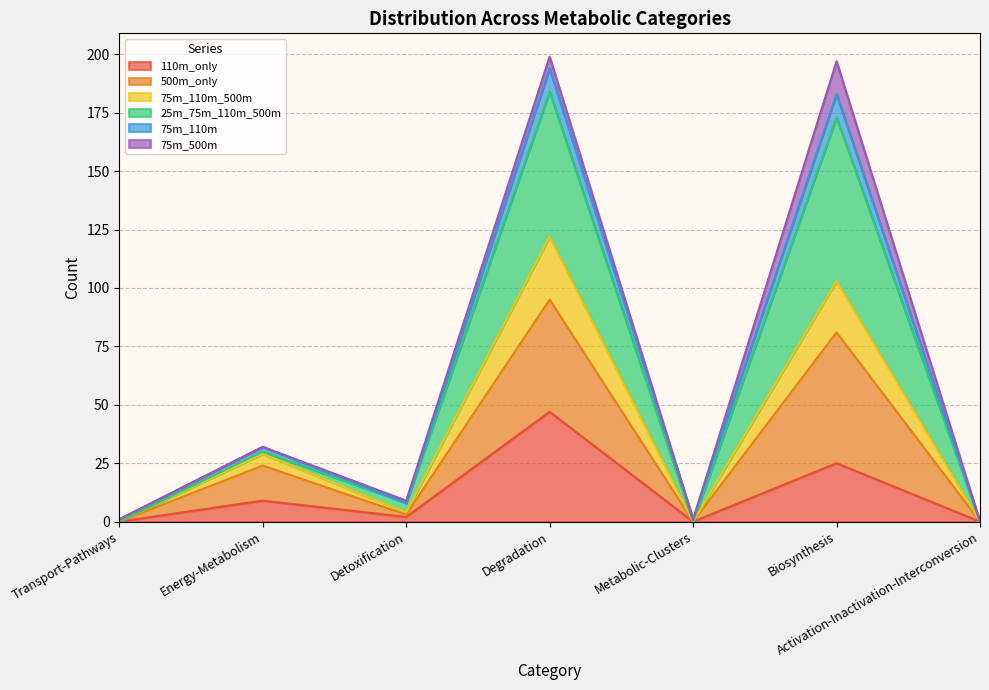

What is the total value across all series at Biosynthesis?

197